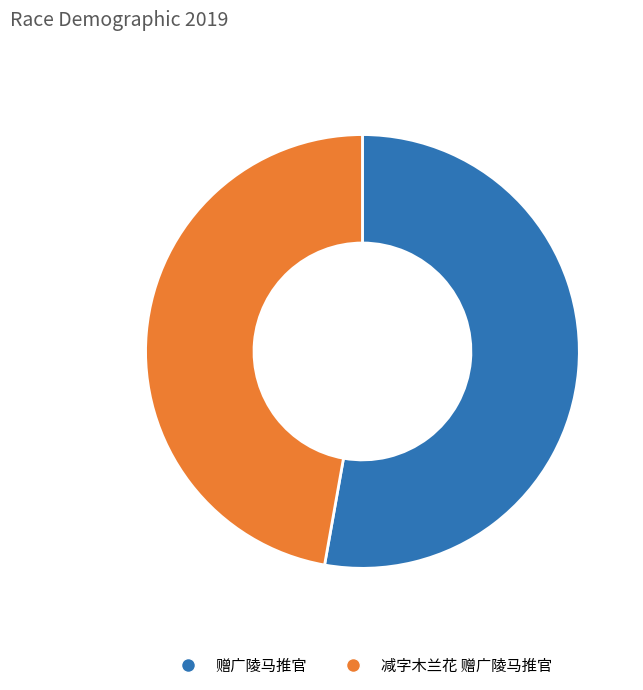

The 赠广陵马推官 slice represents 53% of the pie. True or false?

True